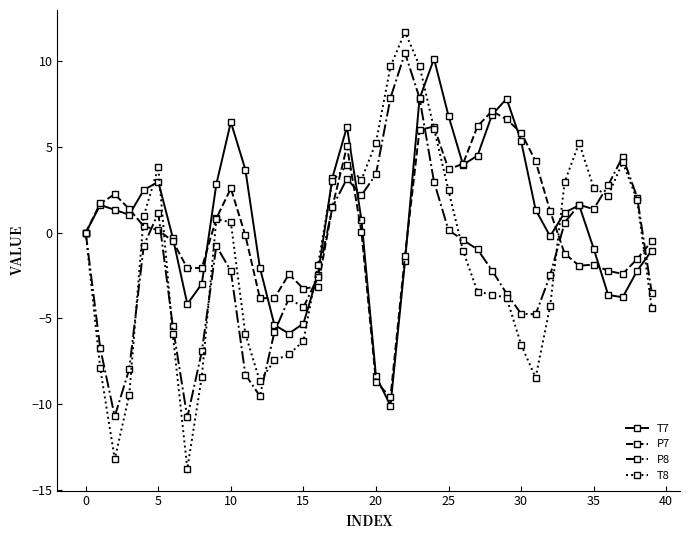

What is the value of the T8 point at the 5th from the left?

1.0